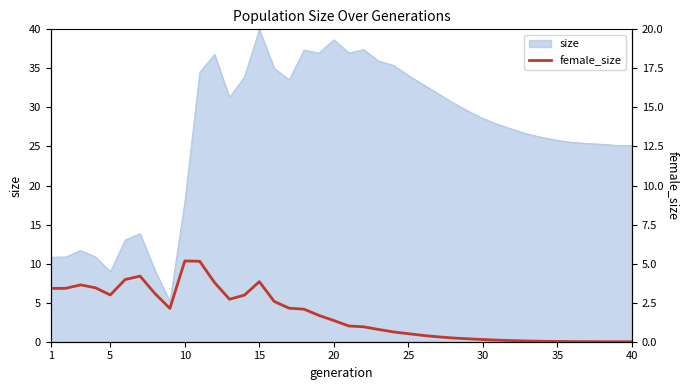

Reading left to right, what are all the values shown in this chart?

3.4	3.4	3.6	3.5	3.0	4.0	4.2	3.1	2.1	5.2	5.1	3.8	2.7	3.0	3.8	2.6	2.1	2.1	1.7	1.4	1.0	1.0	0.8	0.6	0.5	0.4	0.3	0.2	0.2	0.1	0.1	0.1	0.0	0.0	0.0	0.0	0.0	0.0	0.0	0.0